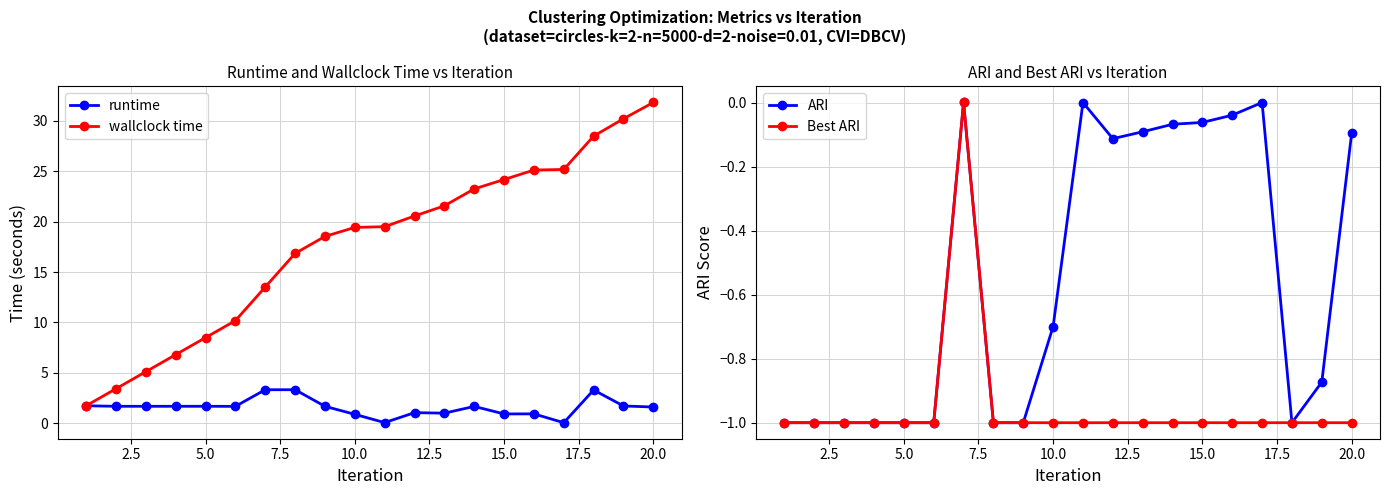

True or false: wallclock time has a value of 19.4 at 10.0.

True